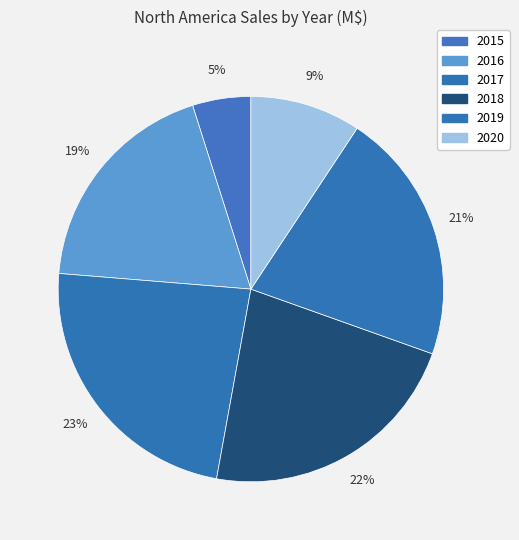

How many slices are in this pie chart?

6